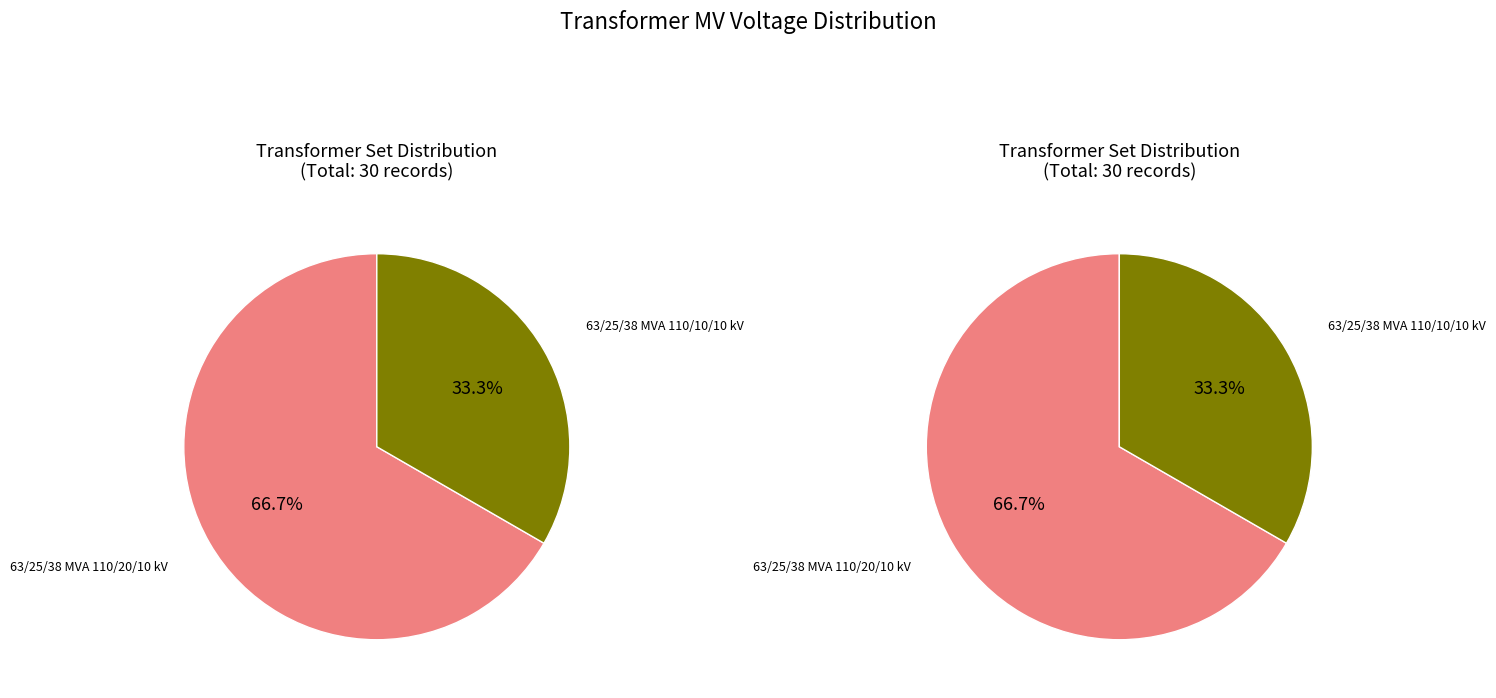

Is the sum of 63/25/38 MVA 110/10/10 kV and 63/25/38 MVA 110/20/10 kV greater than half?

Yes